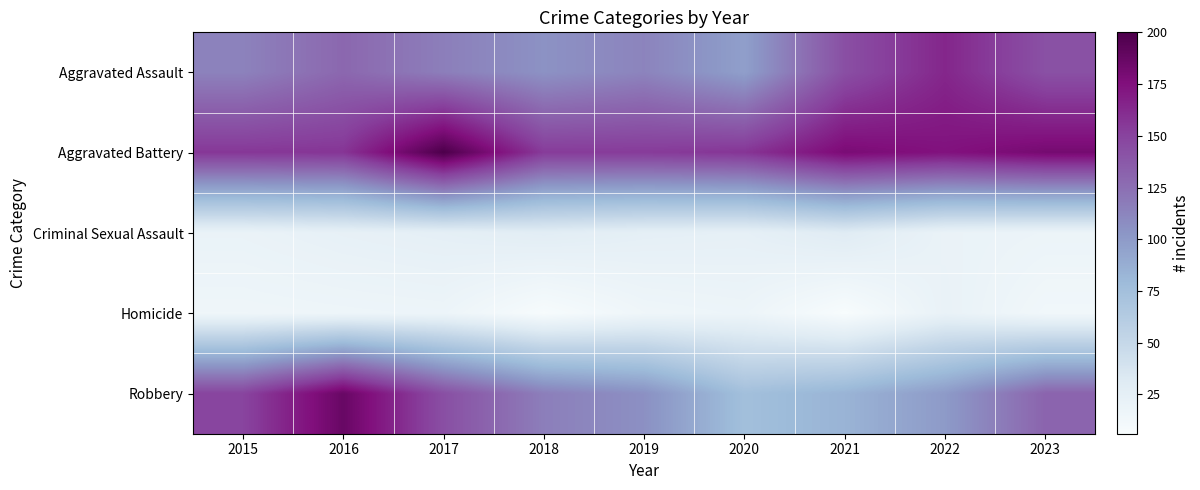

List the series in order of their peak value, highest first.

Aggravated Battery, Robbery, Aggravated Assault, Criminal Sexual Assault, Homicide